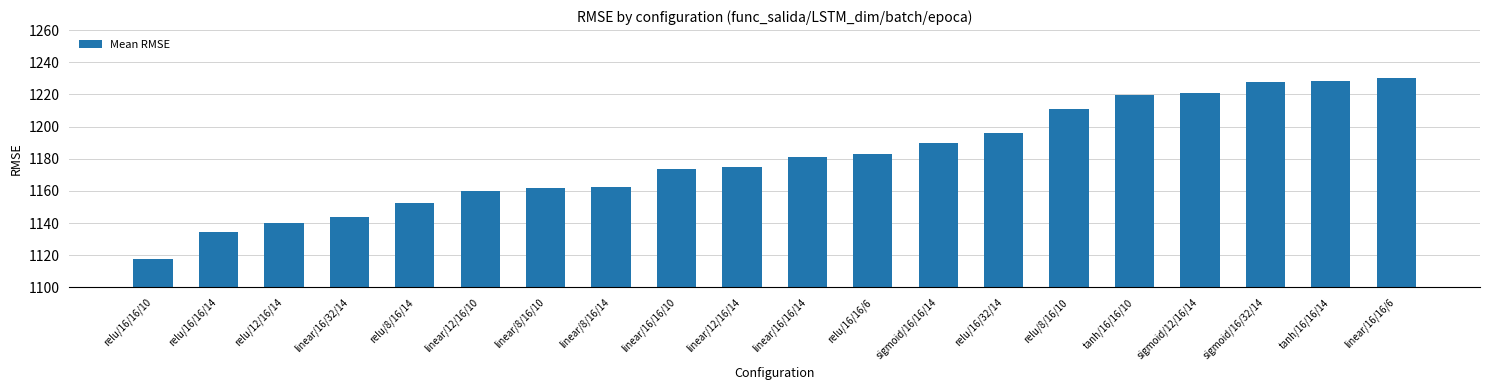

The value at linear/12/16/14 is 1174.7. True or false?

True